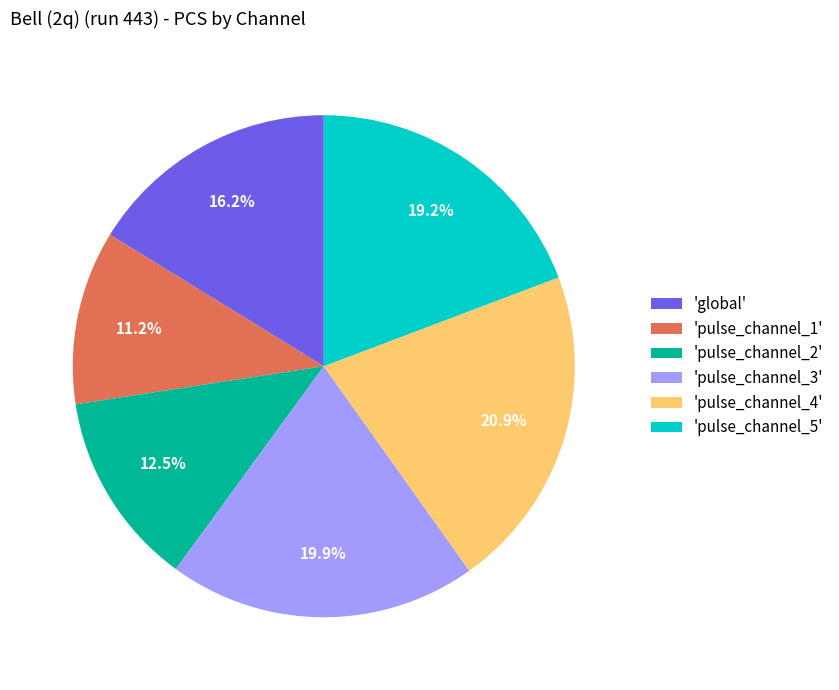

Which has a higher value, 'pulse_channel_3' or 'pulse_channel_5'?

'pulse_channel_3'